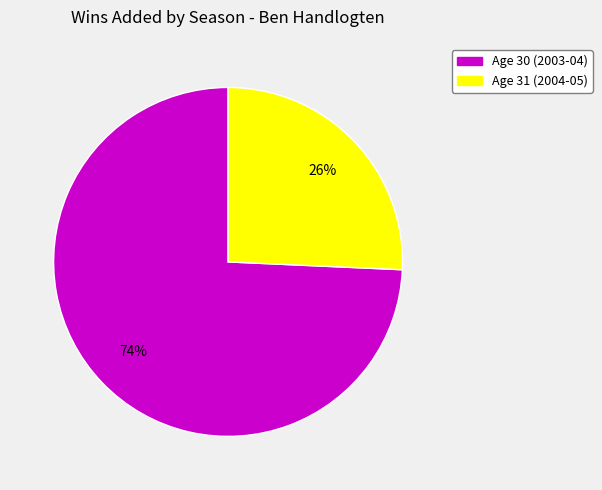

Does any single category account for the majority?

Yes